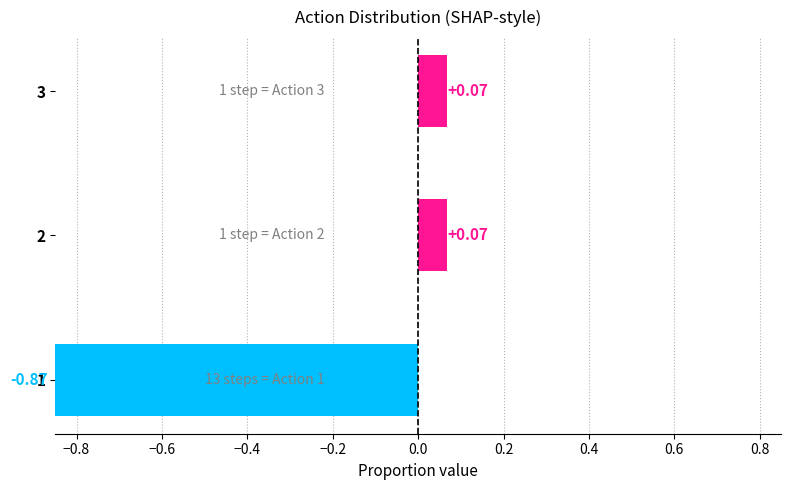

How many data points are less than 0?

1